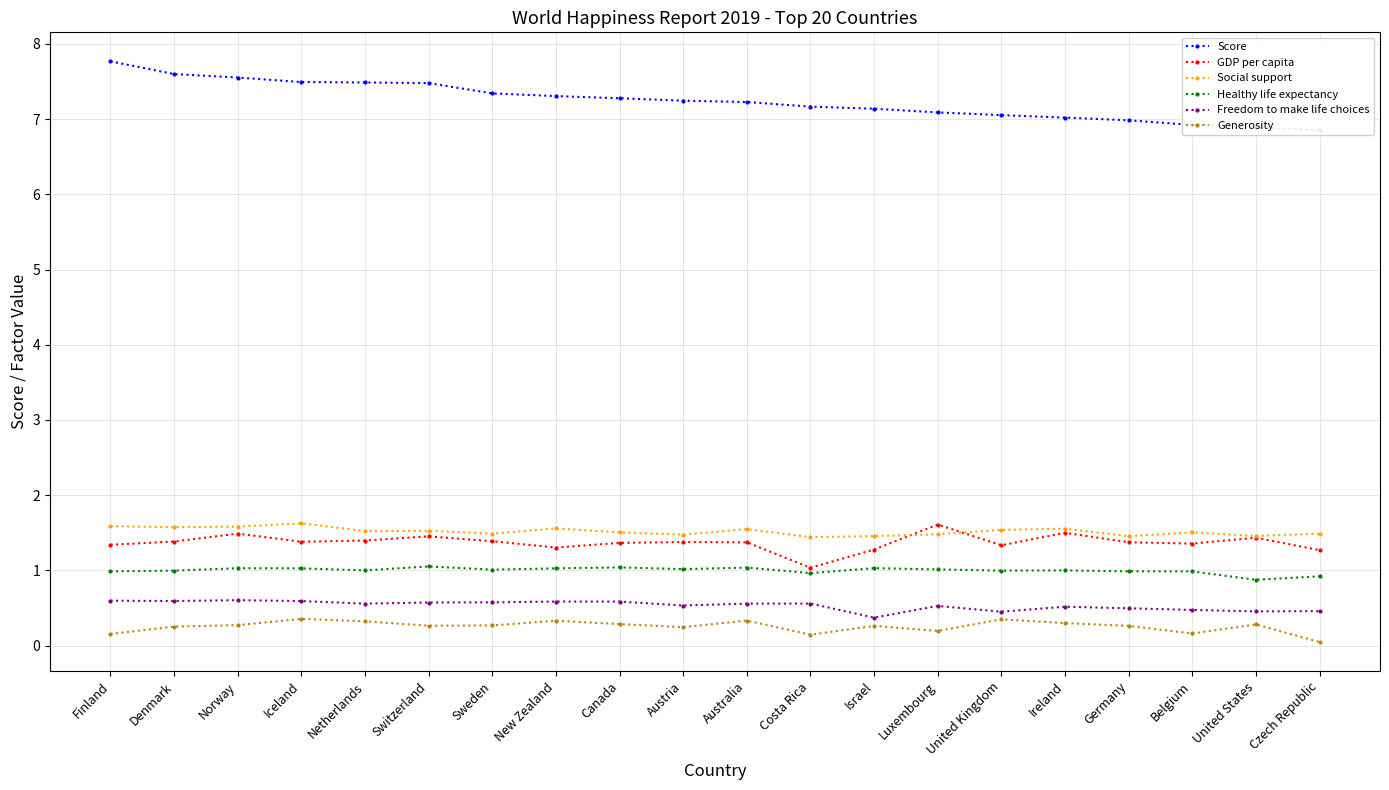

How many data points in Score are less than 7?

4